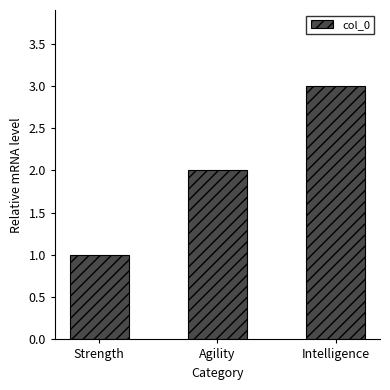

How many values are below 2?

1